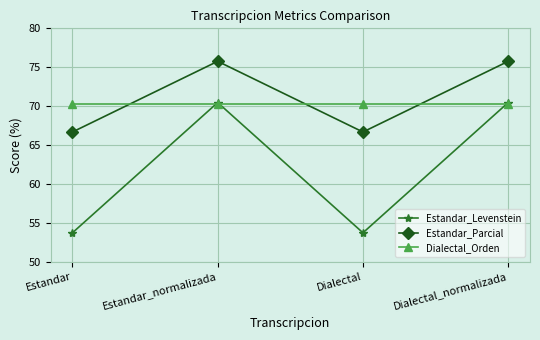

What is the smallest value displayed?

53.7